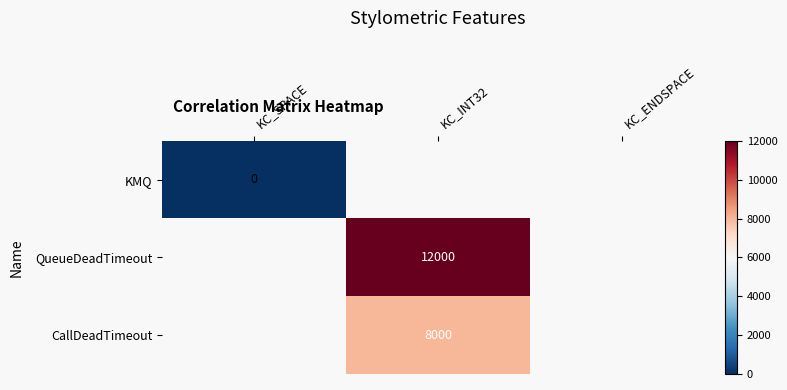

Is the value of QueueDeadTimeout at KC_INT32 greater than the value of KMQ at KC_SPACE?

Yes